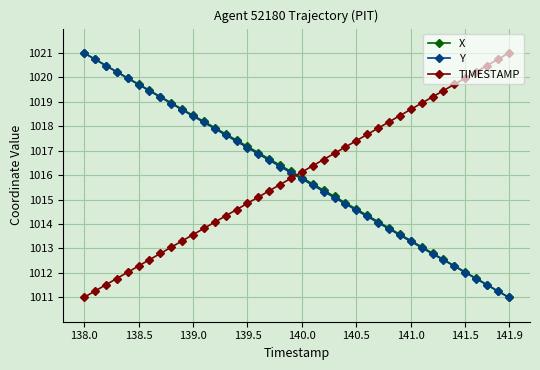

How many intersections are there between X and TIMESTAMP?

1